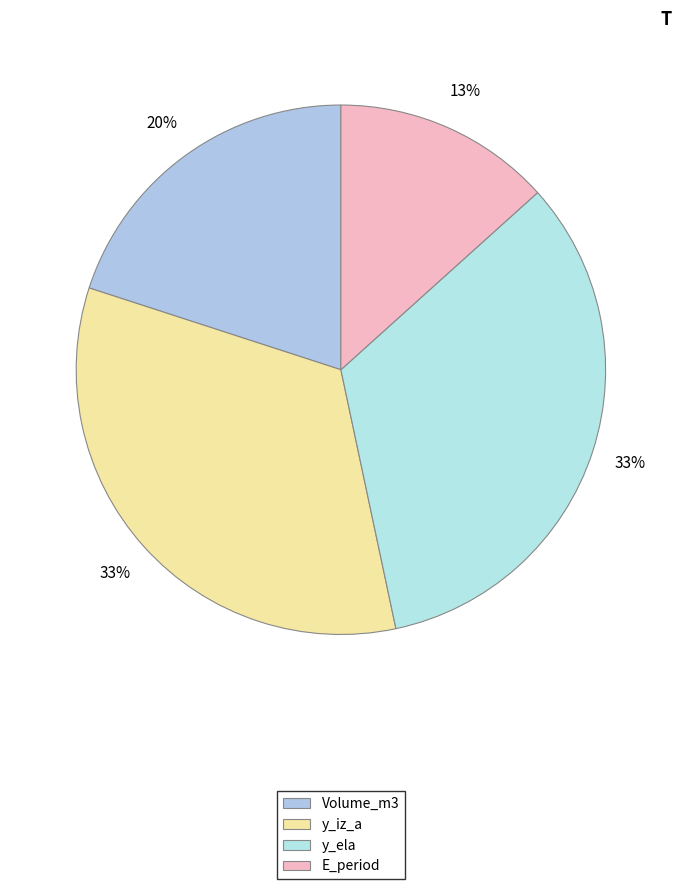

How many segments does this pie chart have?

4